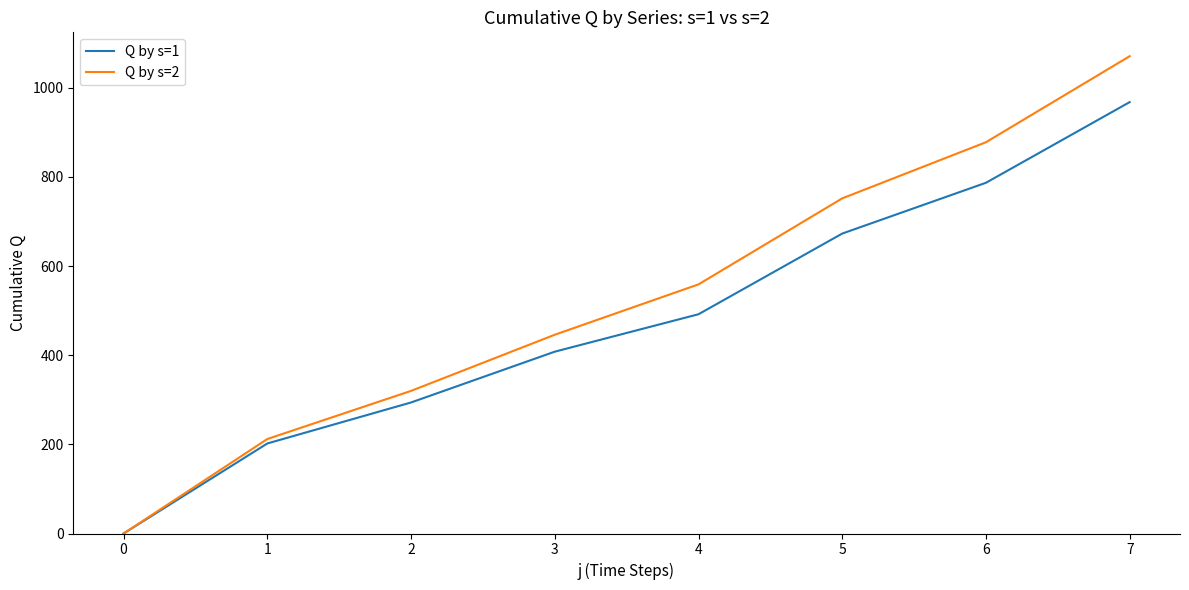

Which label corresponds to the largest value in the chart?

7